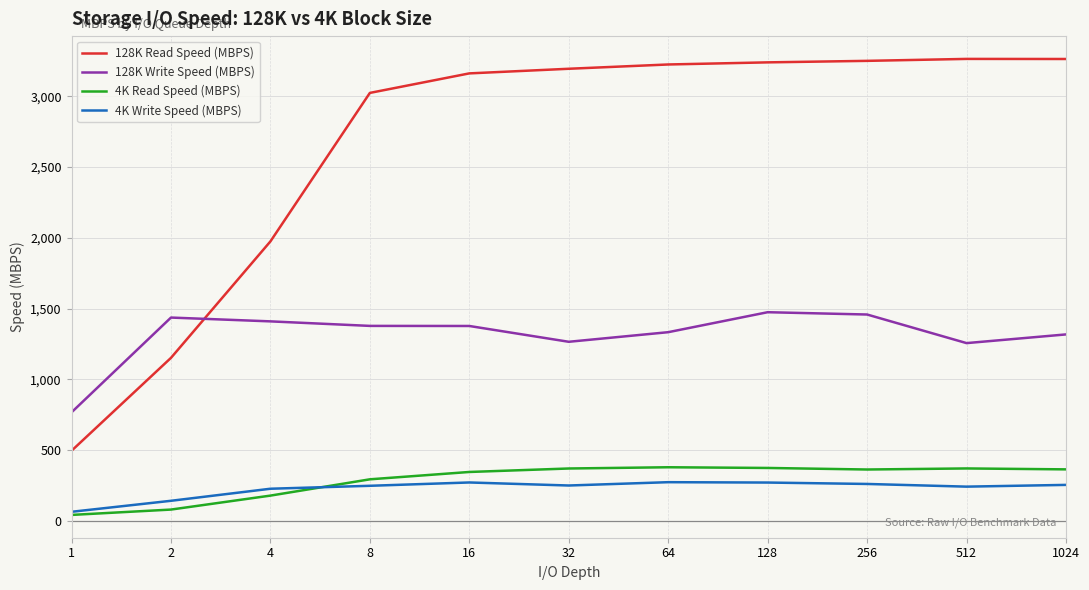

Which series has the widest spread of values?

128K Read Speed (MBPS)